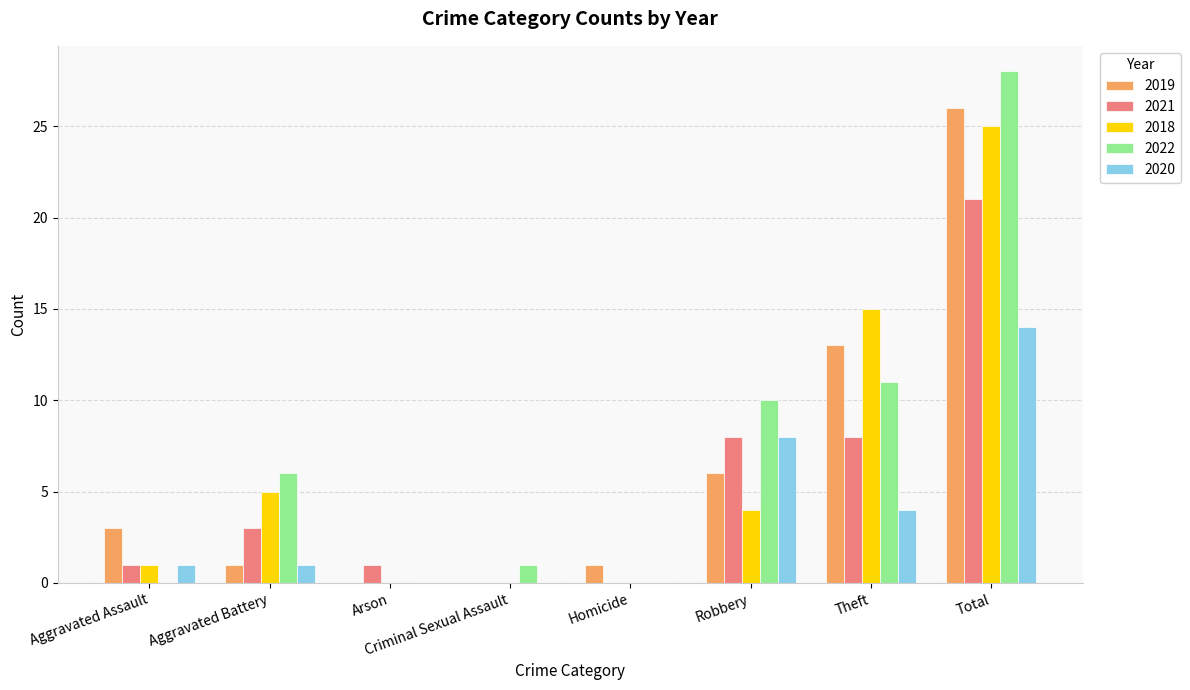

Is the value of 2019 at Homicide greater than the value of 2021 at Criminal Sexual Assault?

Yes